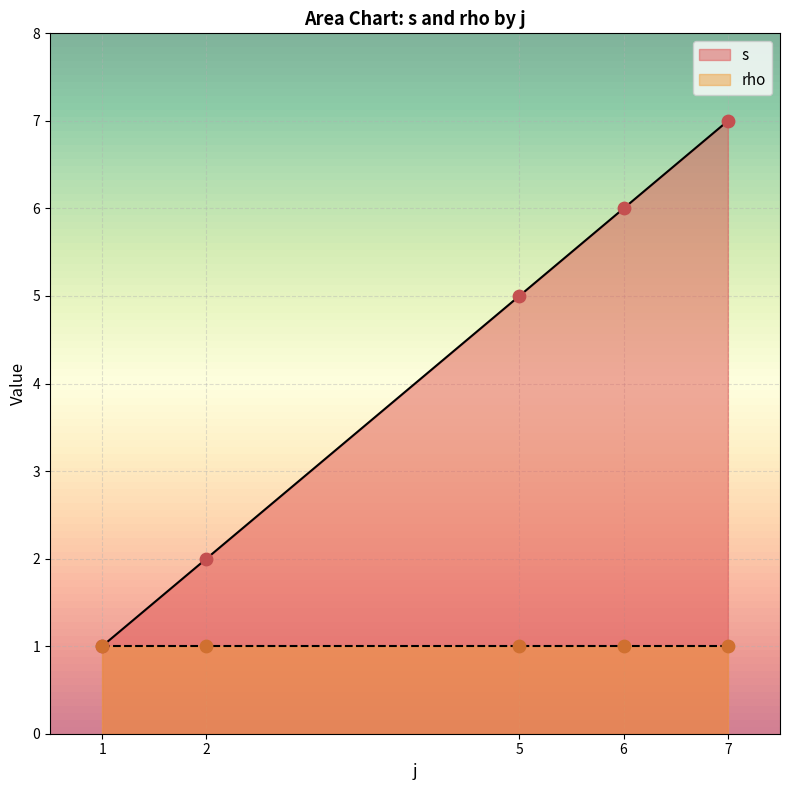

Which series has the largest total across all categories?

s